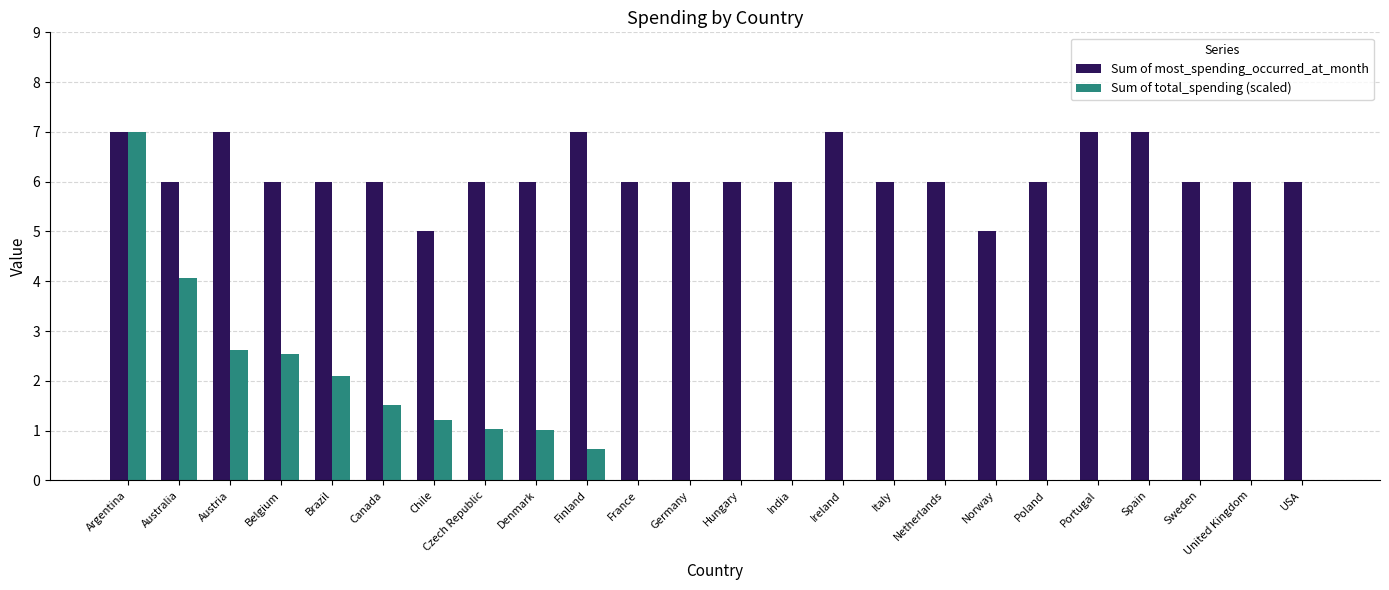

Count the number of data series in this chart.

2